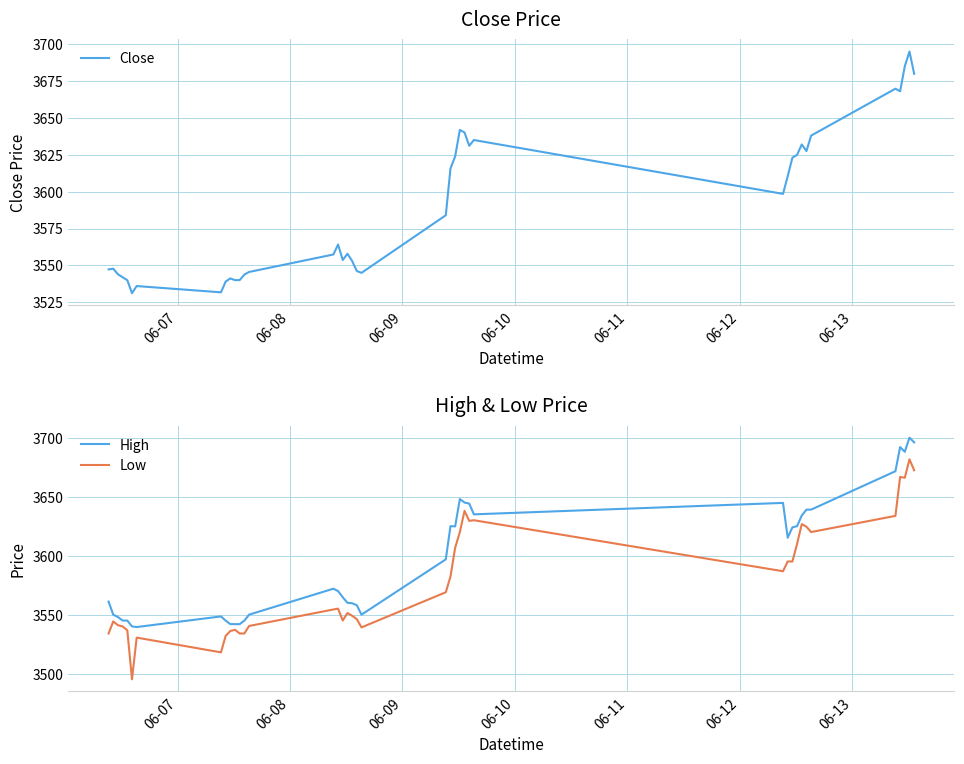

True or false: Low and High cross at least once.

False